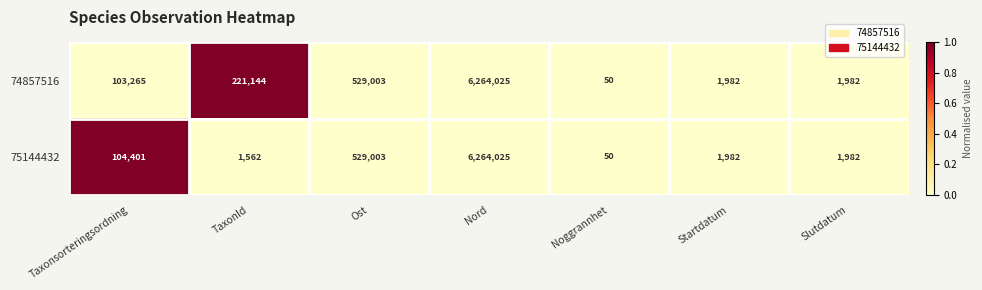

Rank the series at Taxonsorteringsordning from lowest to highest value.

74857516, 75144432